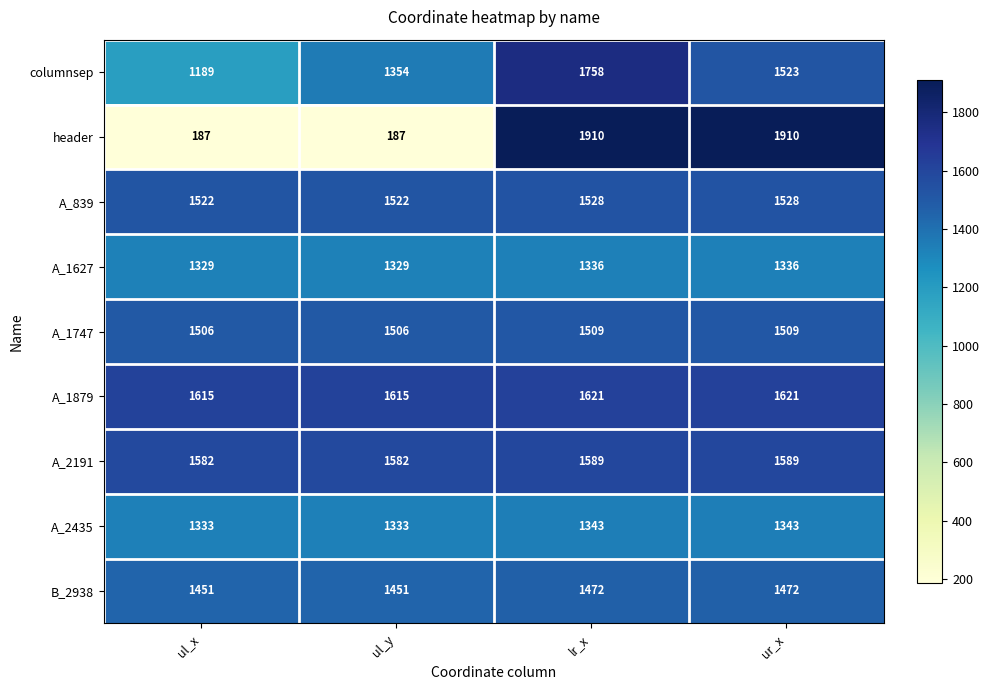

What is the approximate value of A_1627 at lr_x?

1336